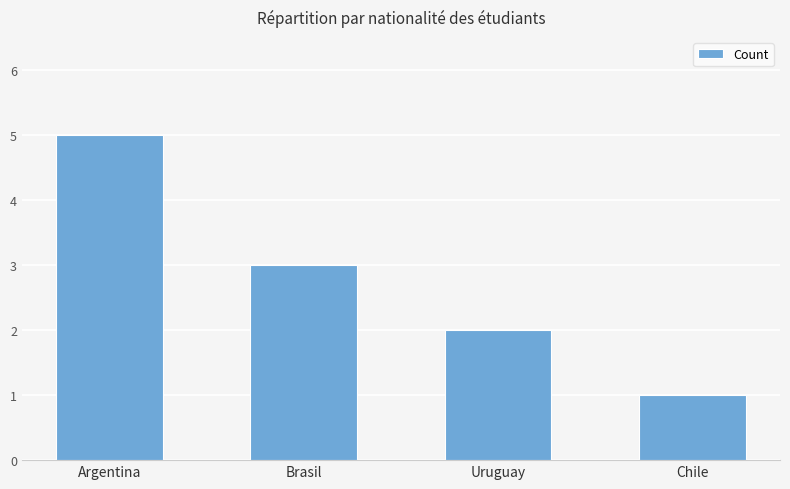

List the labels in order of value, smallest first.

Chile, Uruguay, Brasil, Argentina